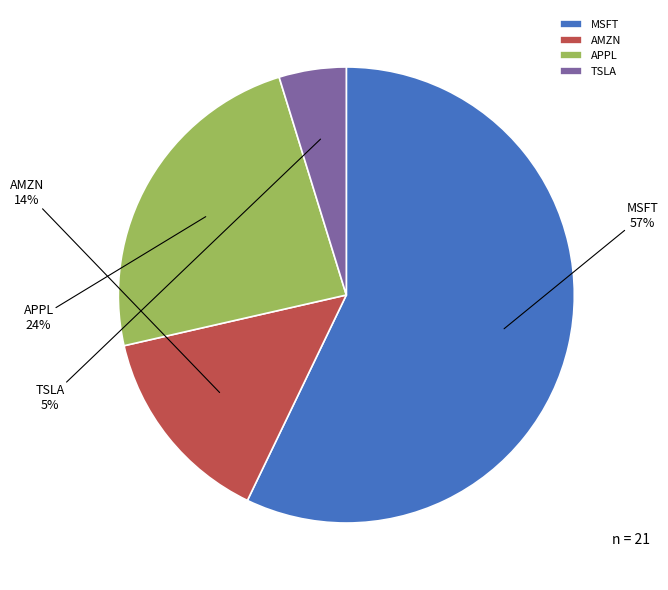

Is AMZN the majority of the pie?

No